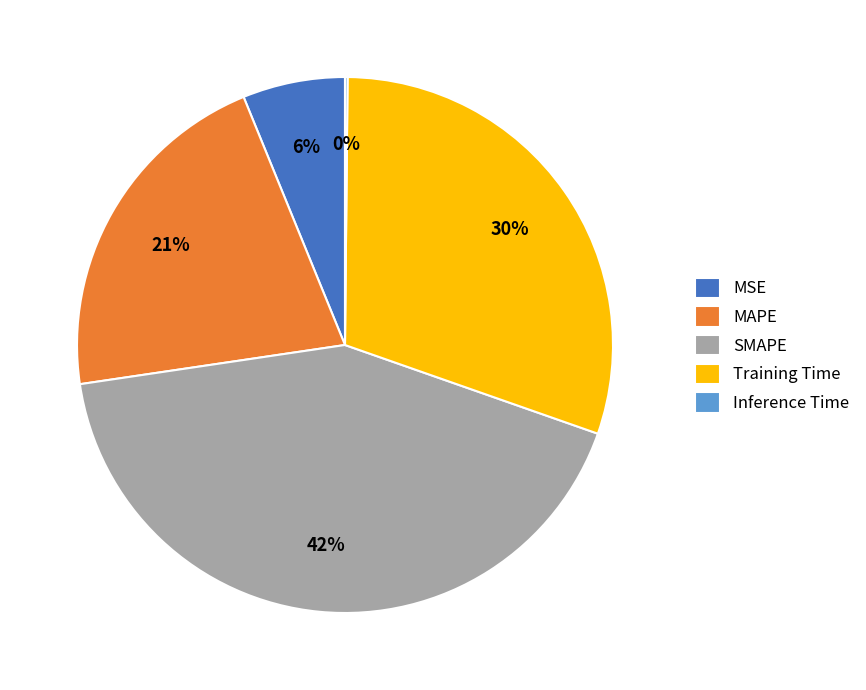

What is the largest slice in the pie chart?

SMAPE